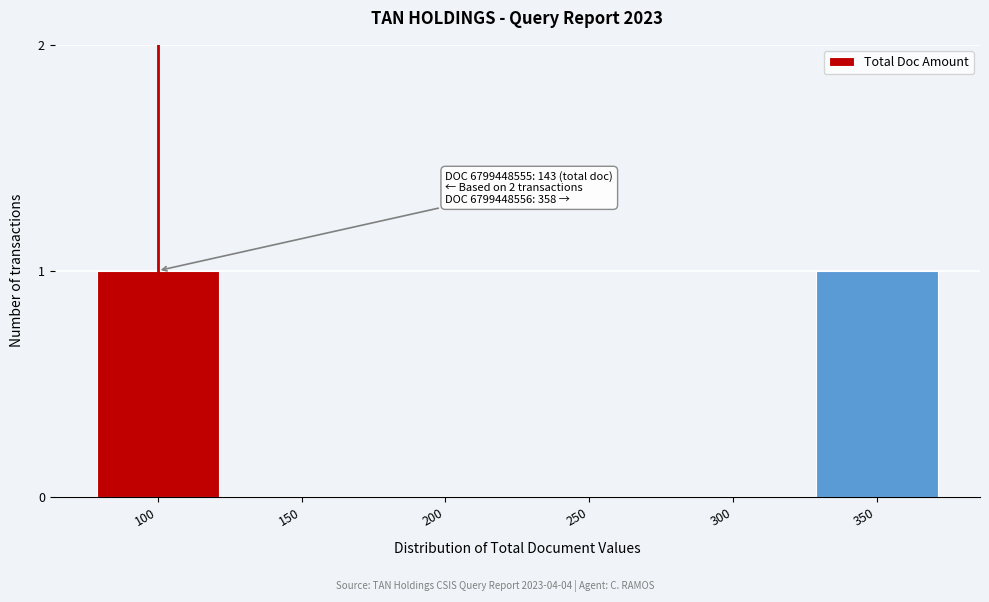

Reading left to right, list all the values displayed in this chart.

100=1	150=0	200=0	250=0	300=0	350=1